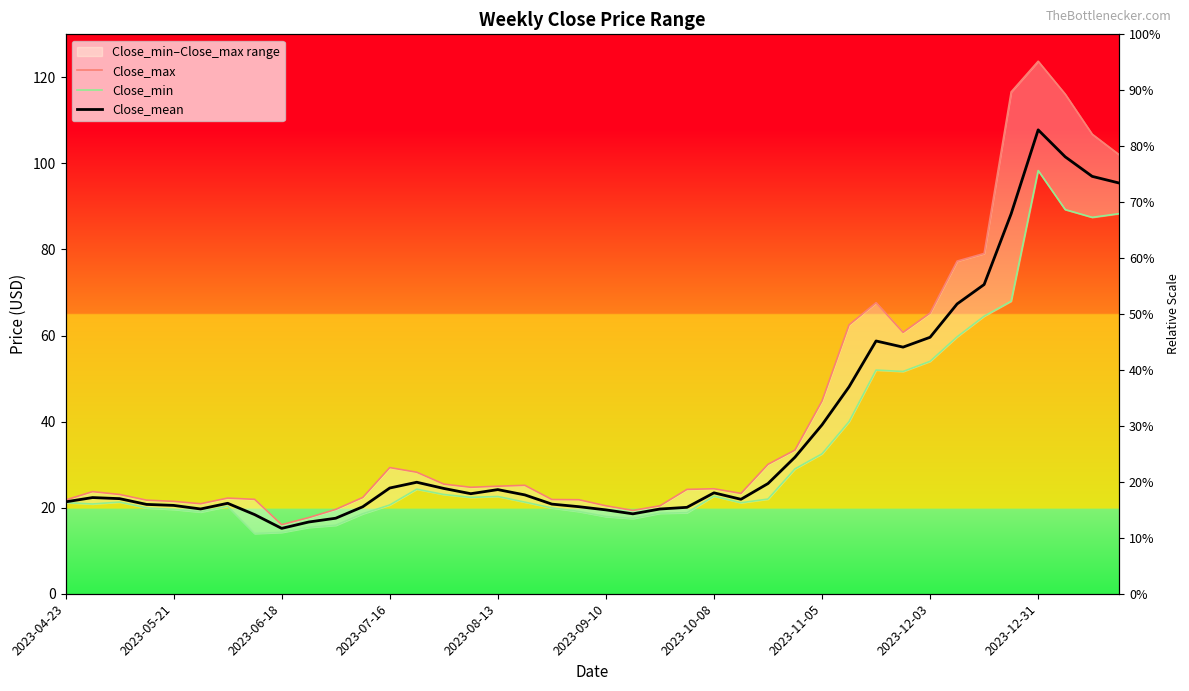

Which series has the largest range (max minus min)?

Close_max